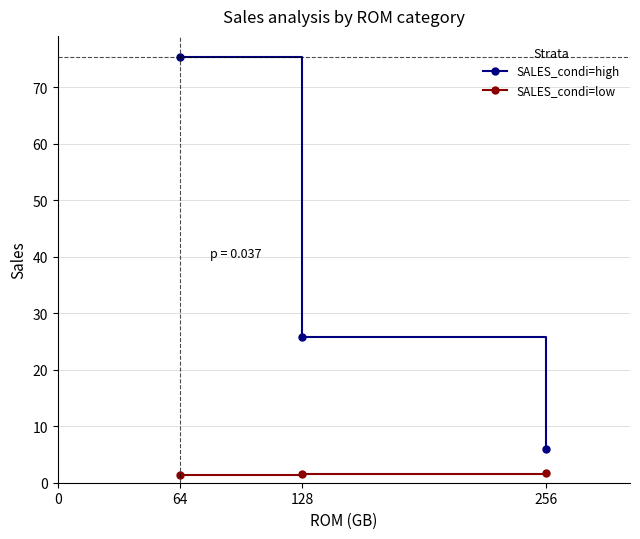

Which series changed the most between 64 and 256?

SALES_condi=high